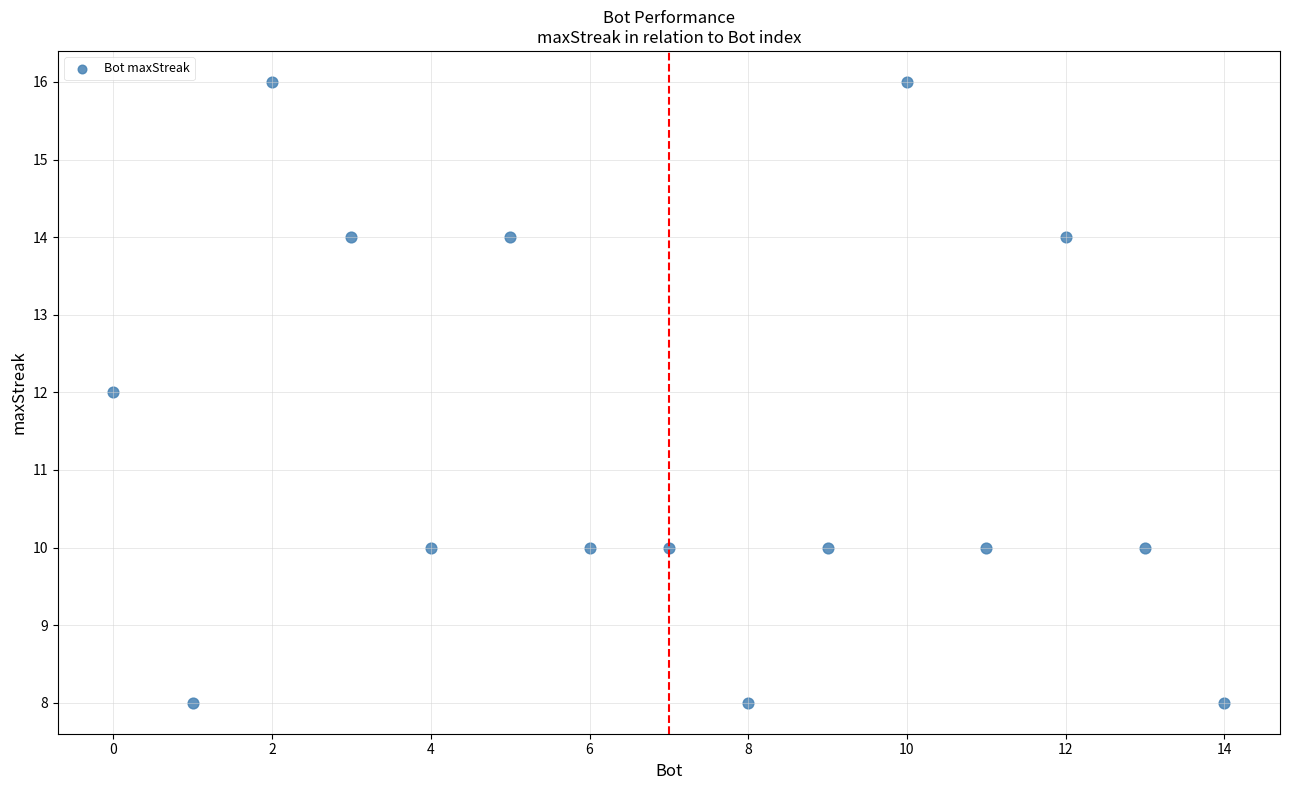

What is the range of X values (max minus min)?

14